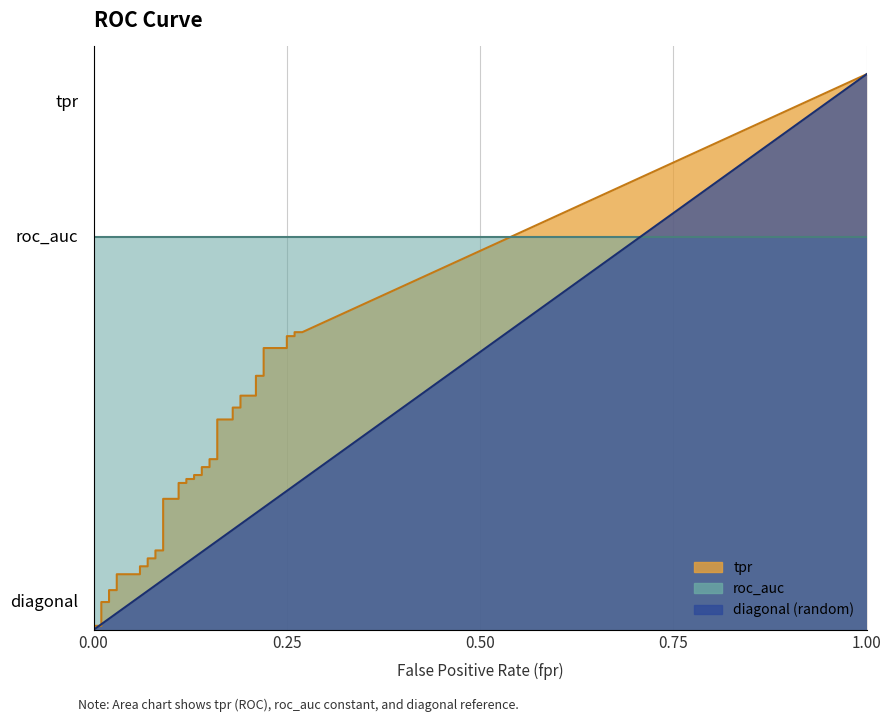

At which category is the sum across all series the highest?

39